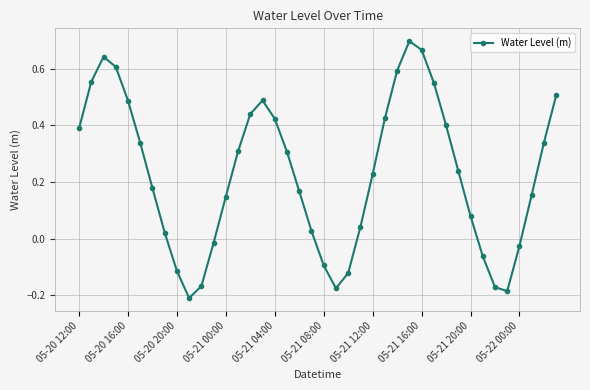

Does the chart display data point markers on the line(s)?

Yes